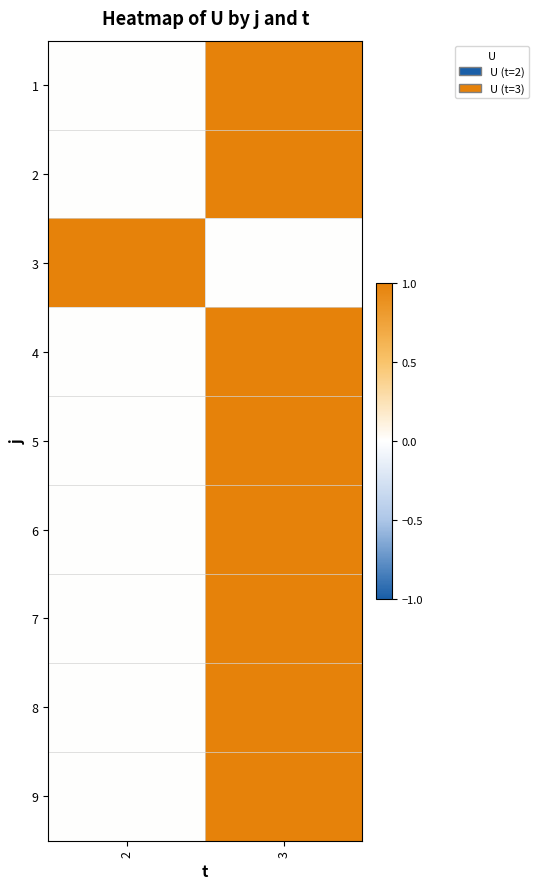

What is the total value across all series at 2?

1